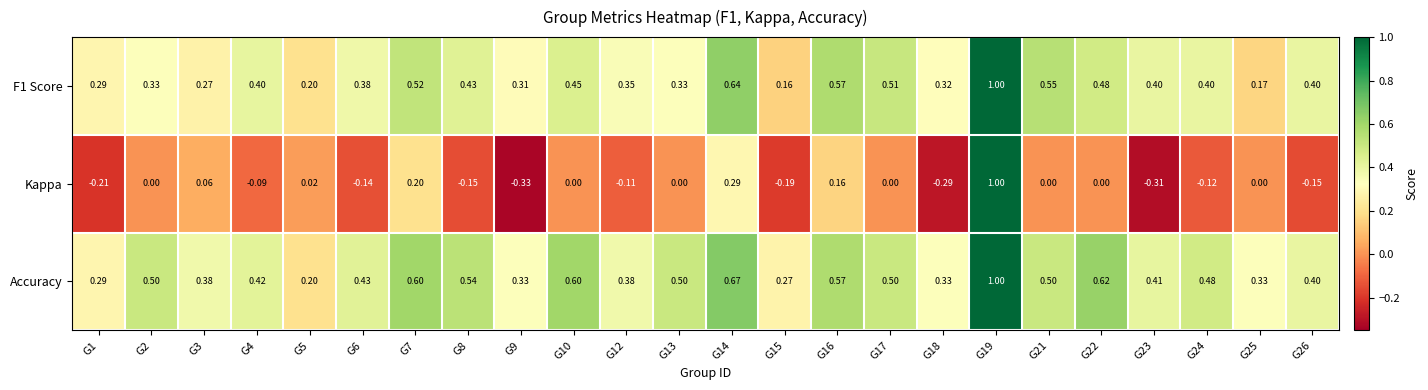

Is the value of Accuracy at G3 greater than the value of Kappa at G24?

Yes